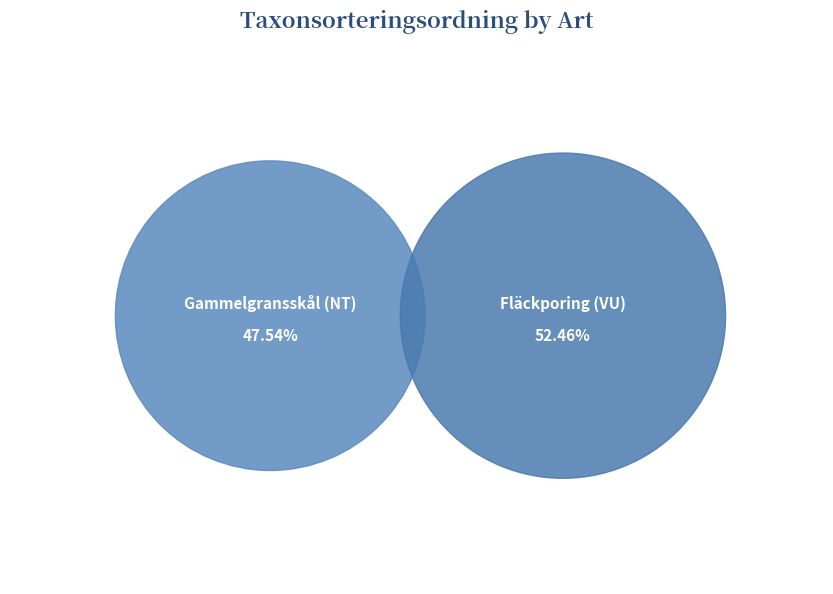

Which slice is the largest?

Fläckporing (VU)